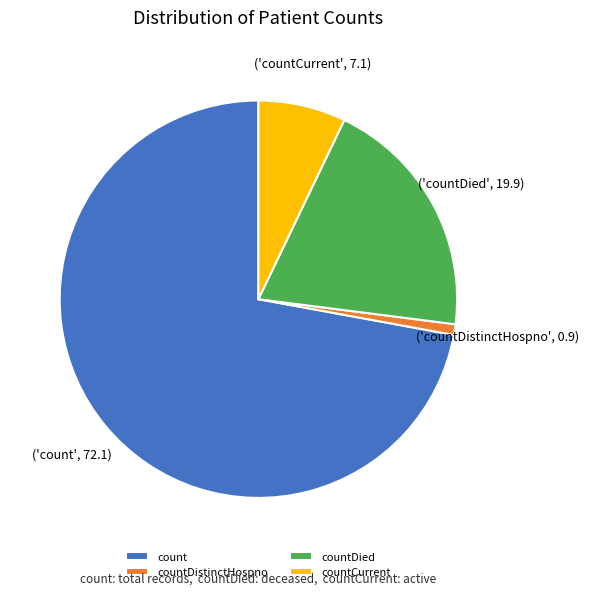

Combined, do countDied and countCurrent account for over 50%?

No